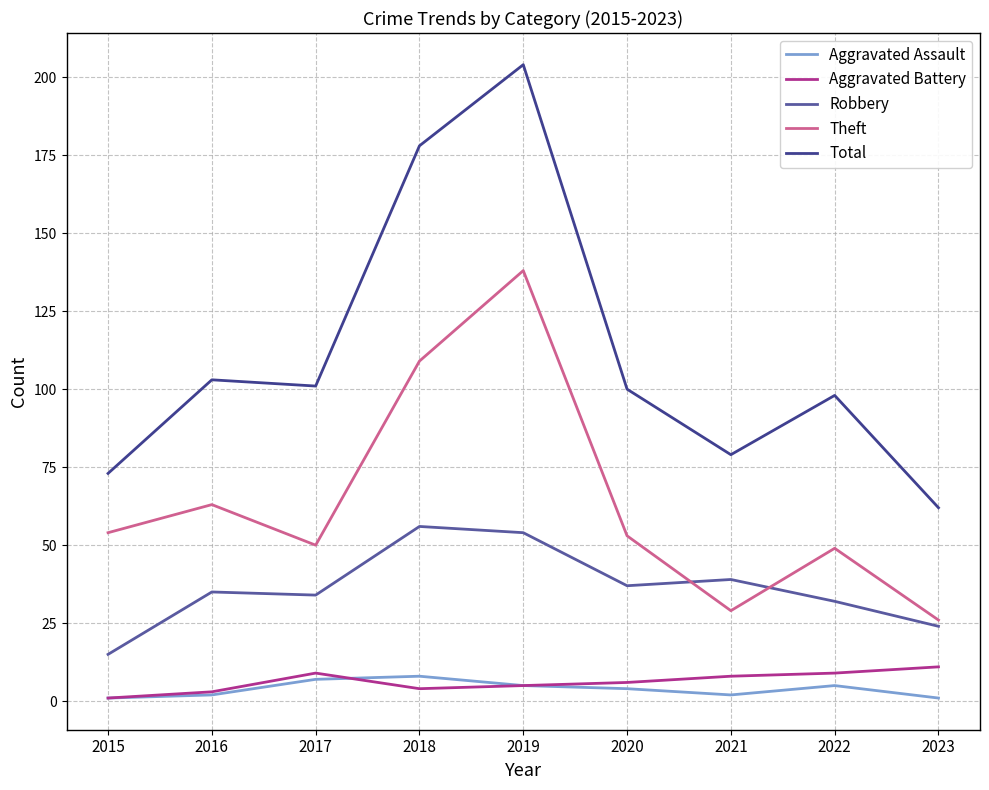

At which category is the sum across all series the highest?

2019